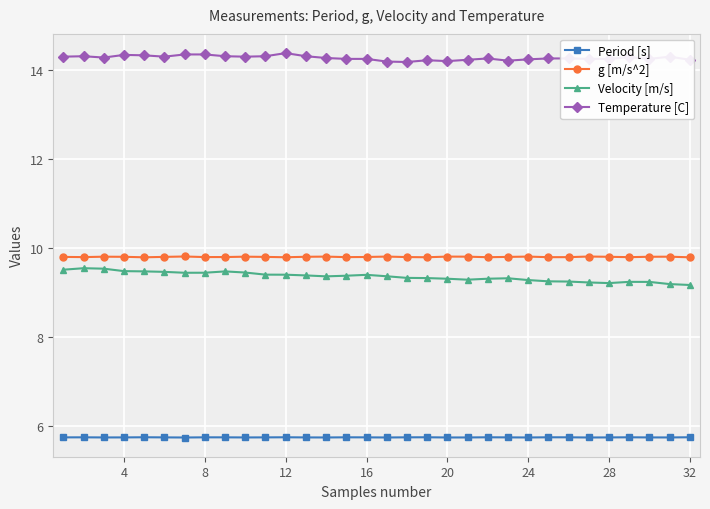

What is the value of the Temperature [C] point at the 23rd from the left?

14.2